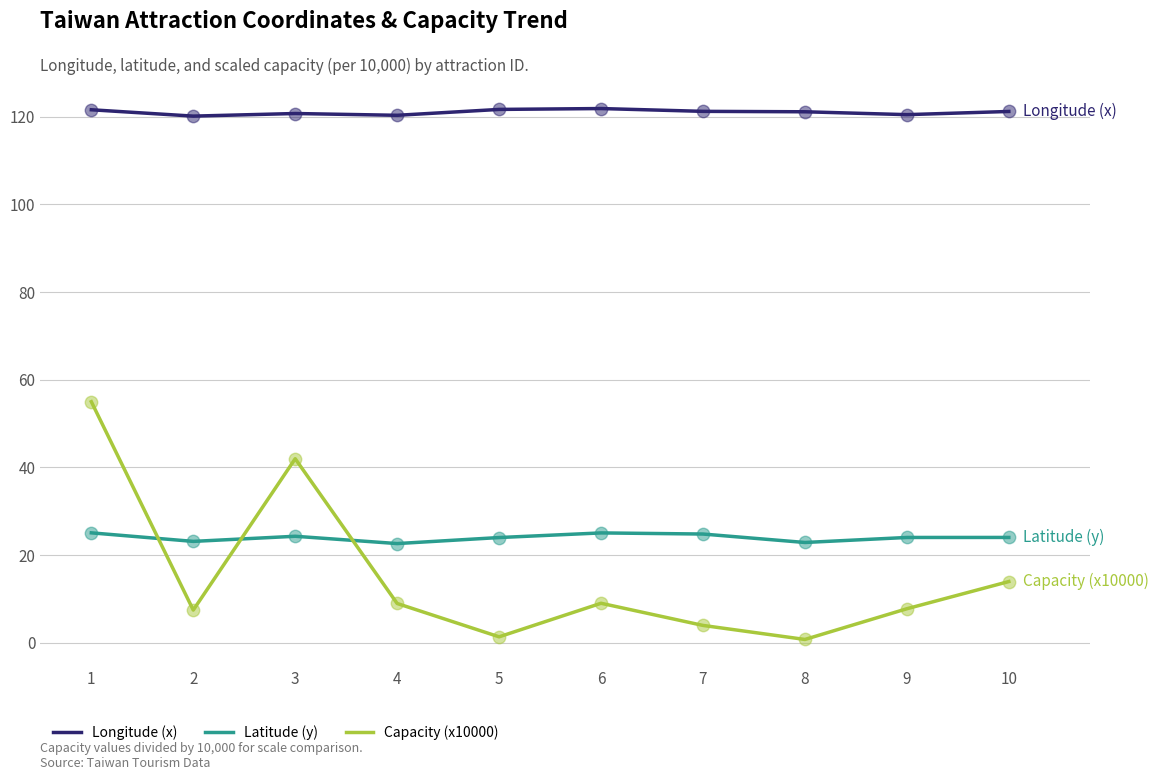

Which series has the largest range (max minus min)?

Capacity (x10000)